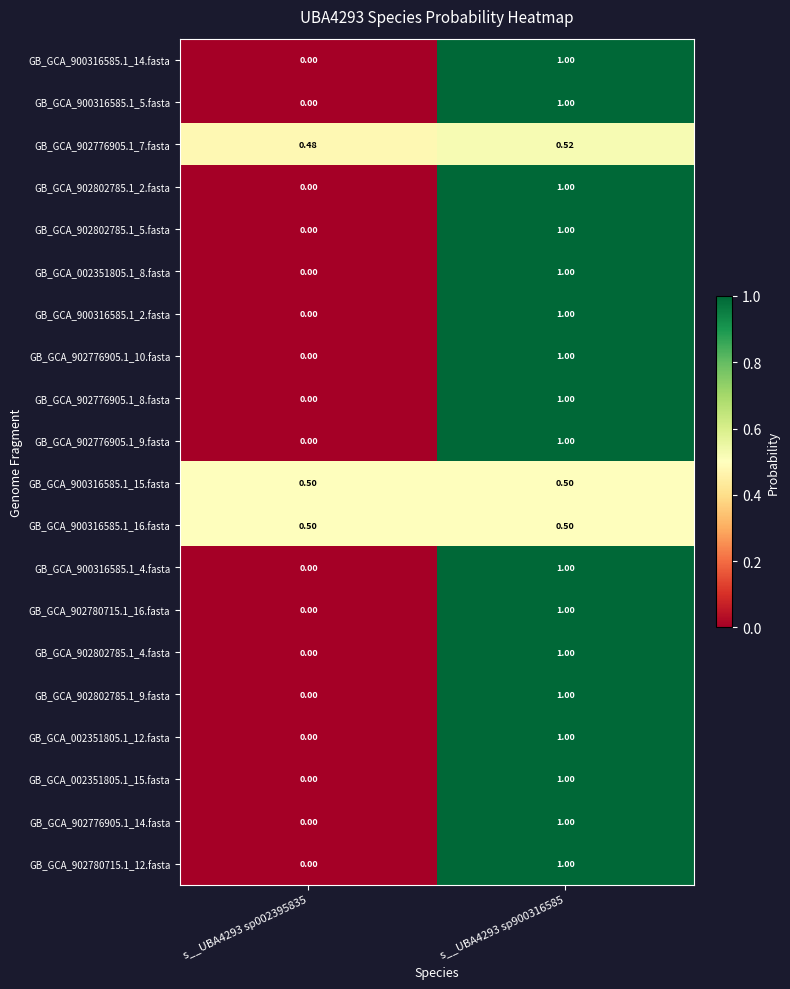

Is the value of GB_GCA_902802785.1_2.fasta at s__UBA4293 sp002395835 greater than the value of GB_GCA_900316585.1_4.fasta at s__UBA4293 sp900316585?

No